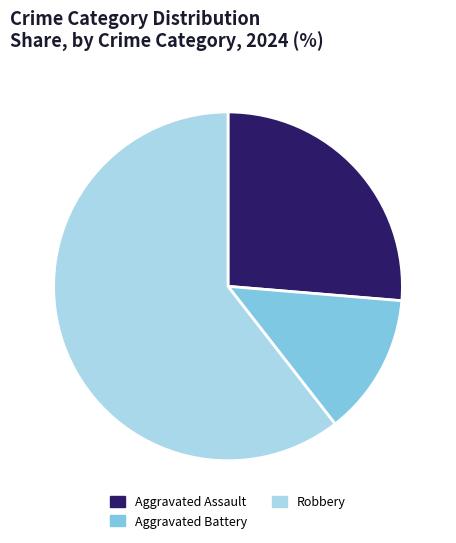

Rank the categories by value from highest to lowest.

Robbery, Aggravated Assault, Aggravated Battery